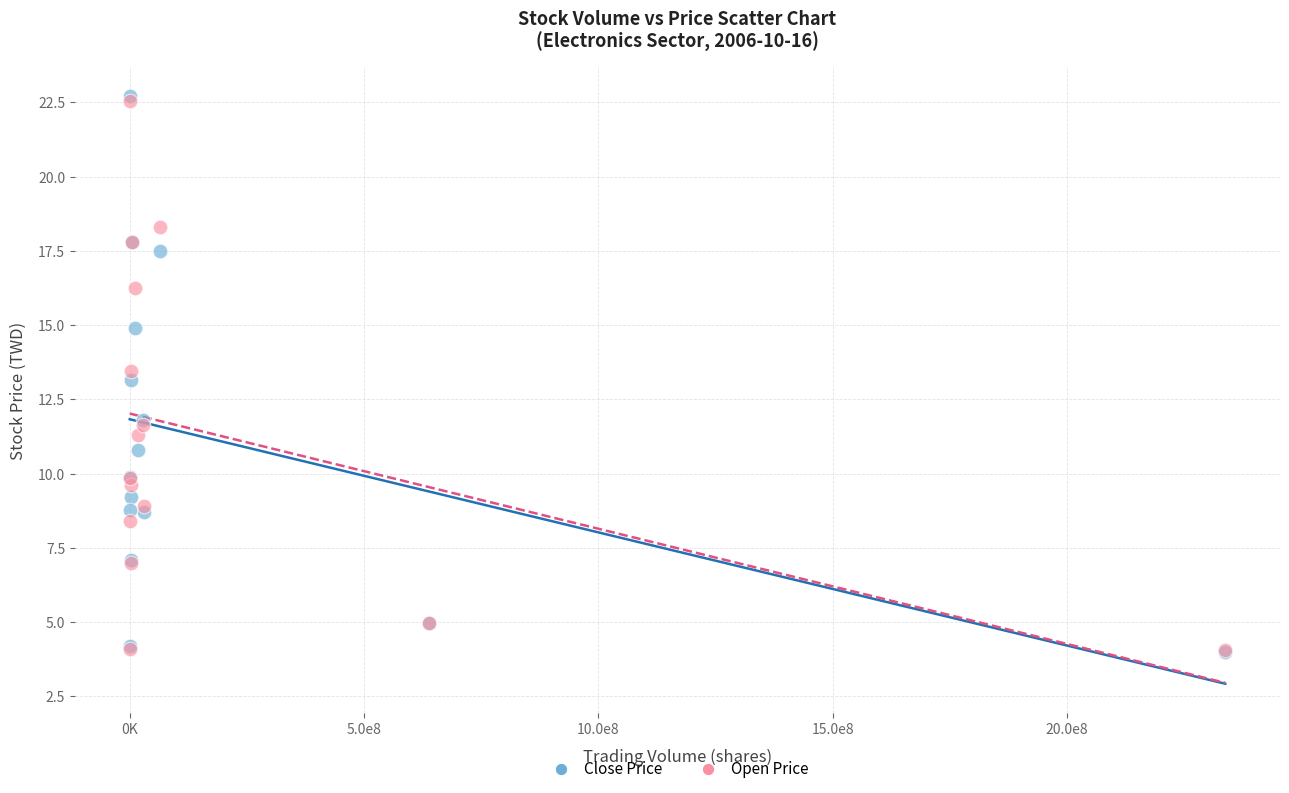

Which series has the widest spread of Y values?

Close Price